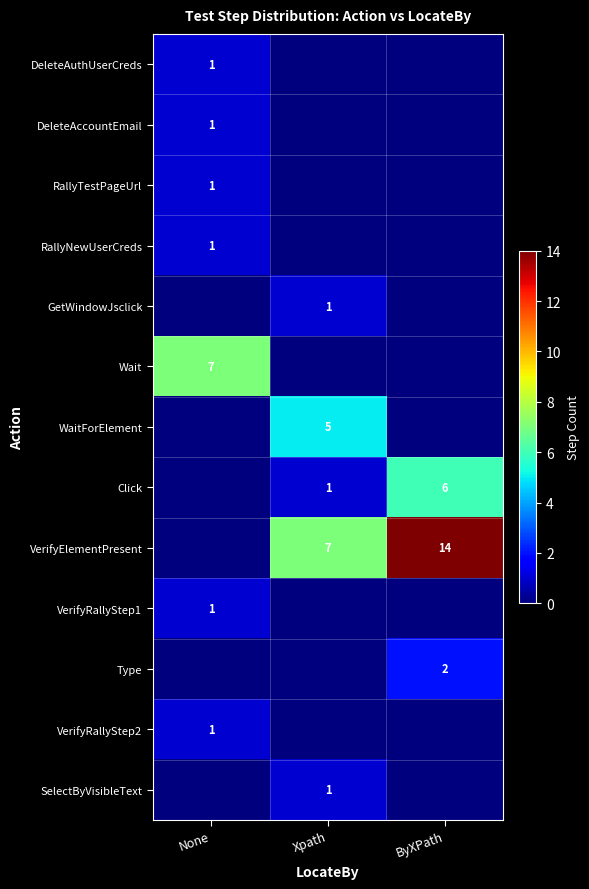

What is the difference between the VerifyElementPresent values at Xpath and ByXPath?

7